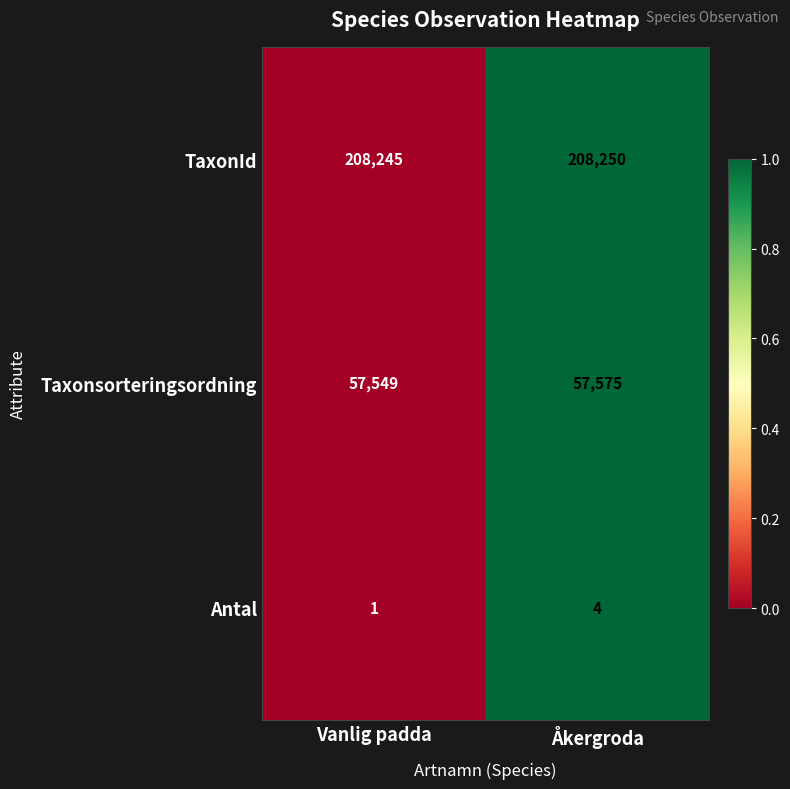

Rank the categories by TaxonId value from highest to lowest.

Åkergroda, Vanlig padda